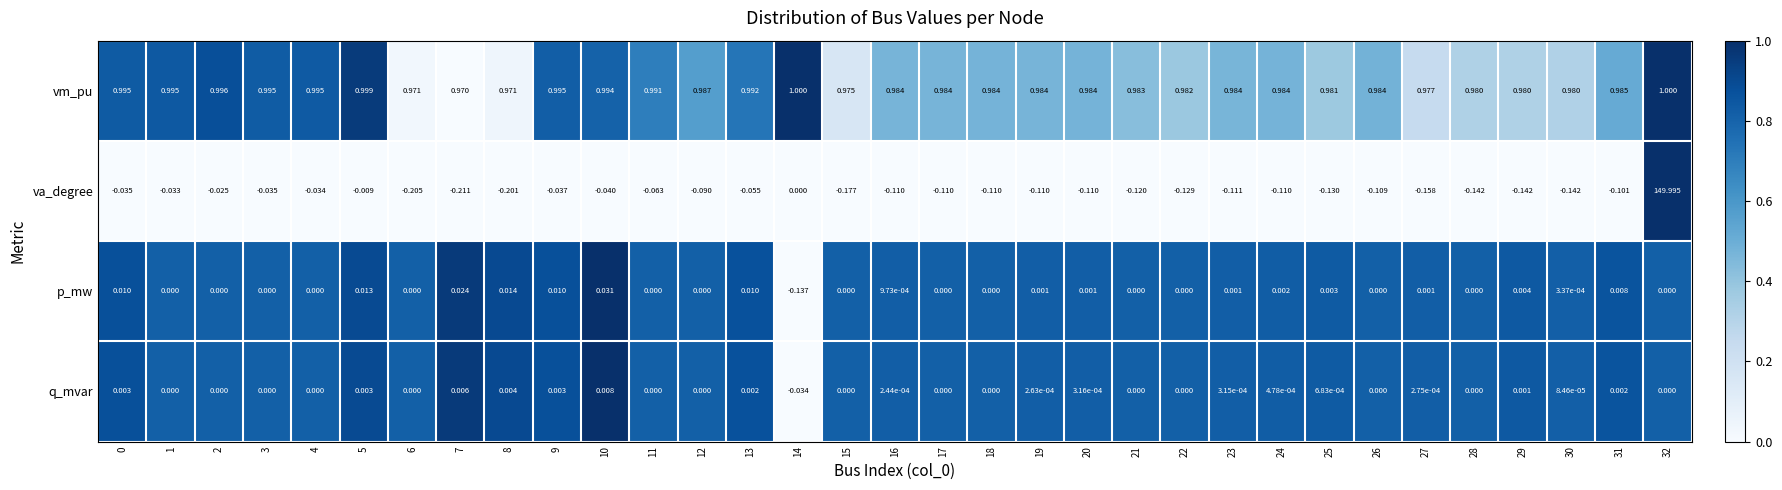

Count the number of categories in the chart.

33